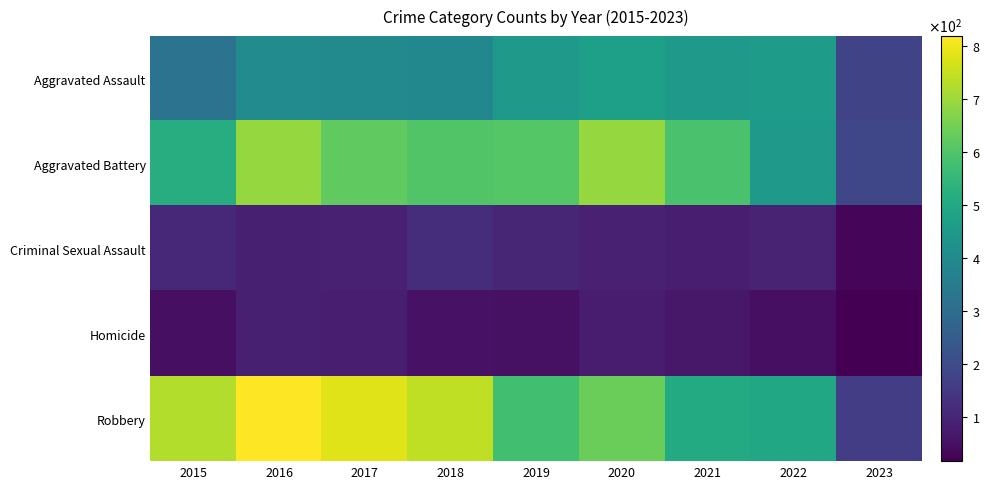

What is the total value across all series at 2015?

1719